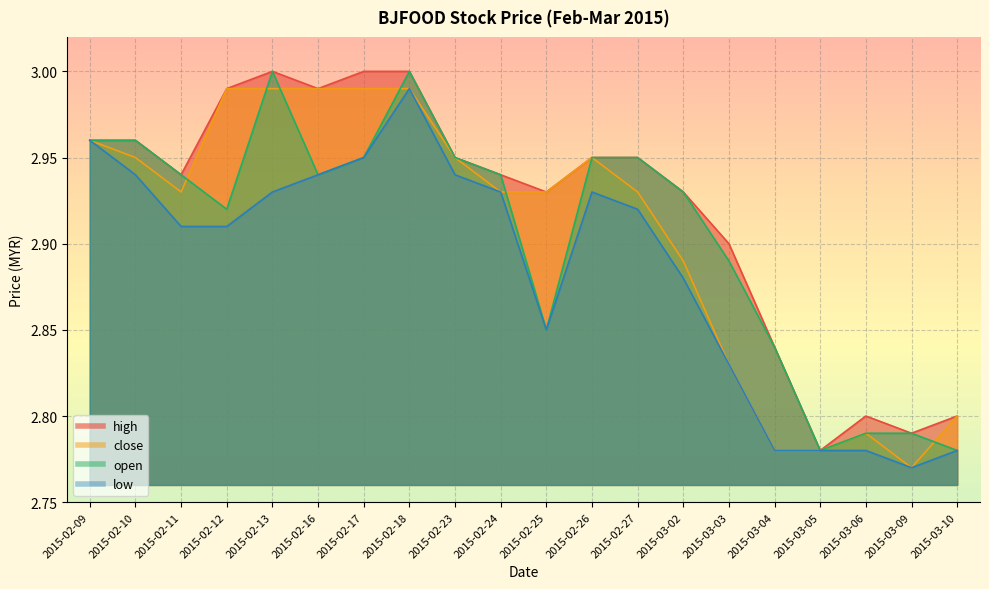

In close, how many points are higher than both neighbors (excluding endpoints)?

2